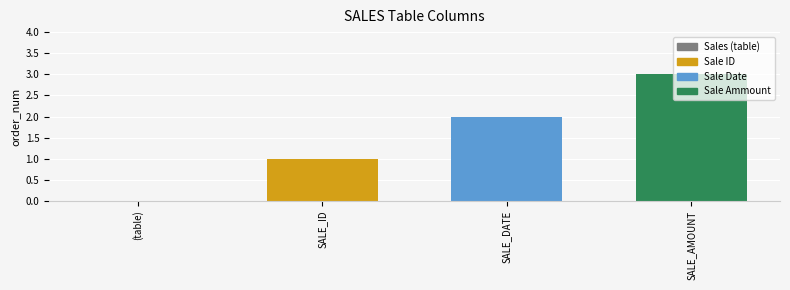

The chart shows a value of 1 at SALE_DATE. True or false?

False